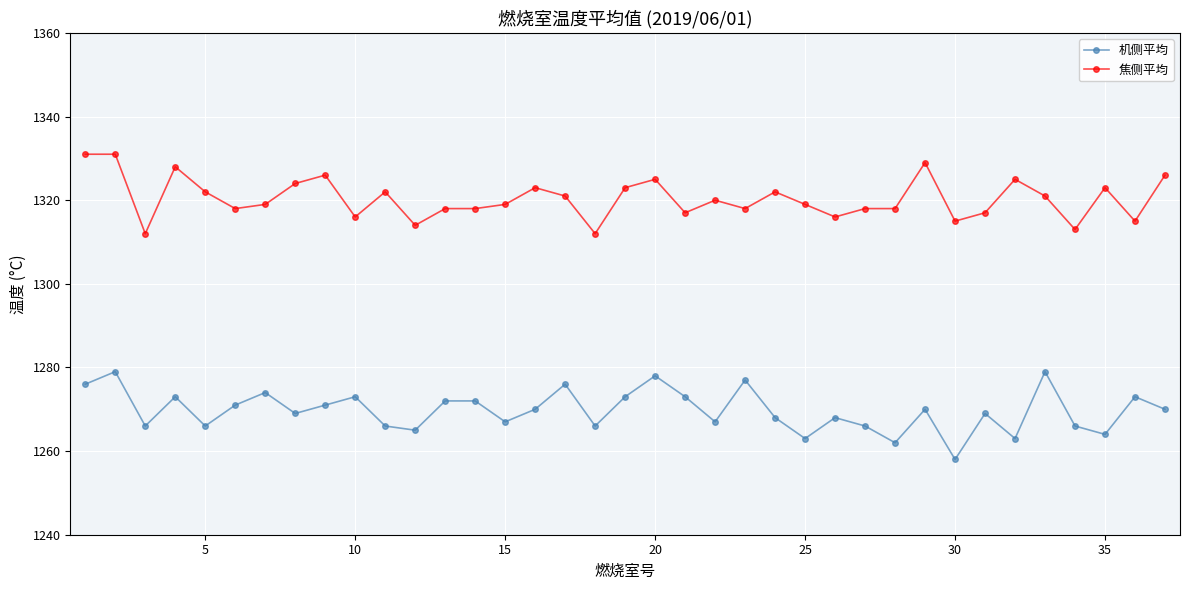

What is the greatest value displayed?

1331